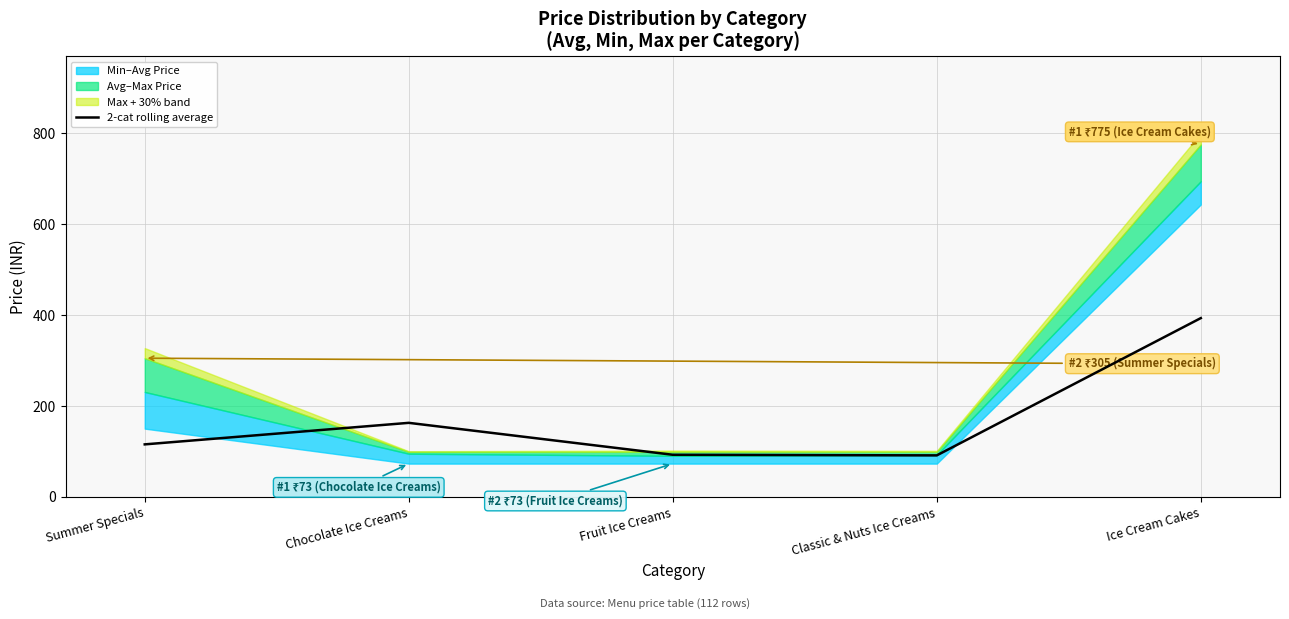

What is the change in value from Classic & Nuts Ice Creams to Ice Cream Cakes?

+302.1